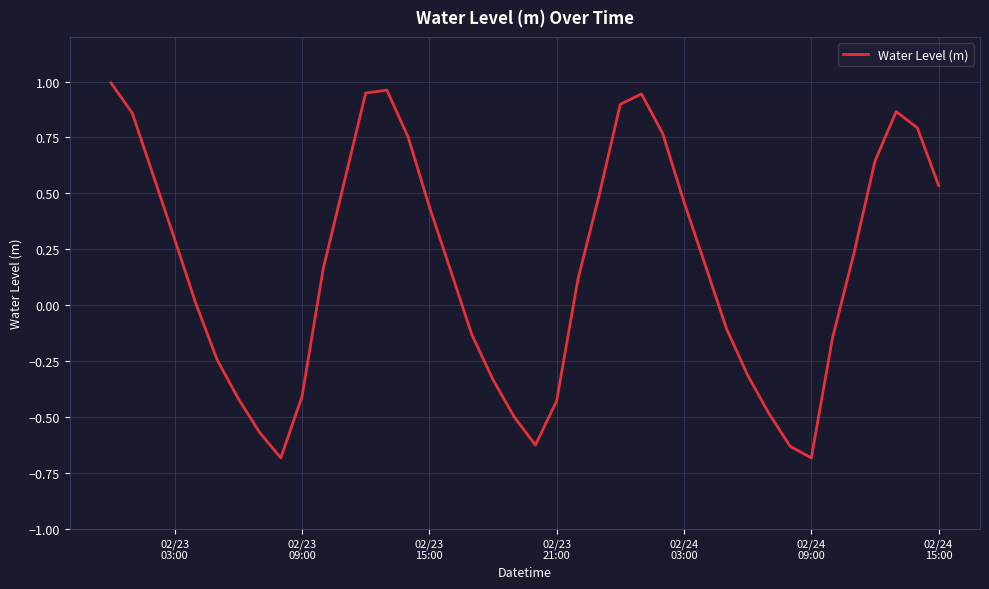

What is the difference between the maximum and minimum values?

1.7